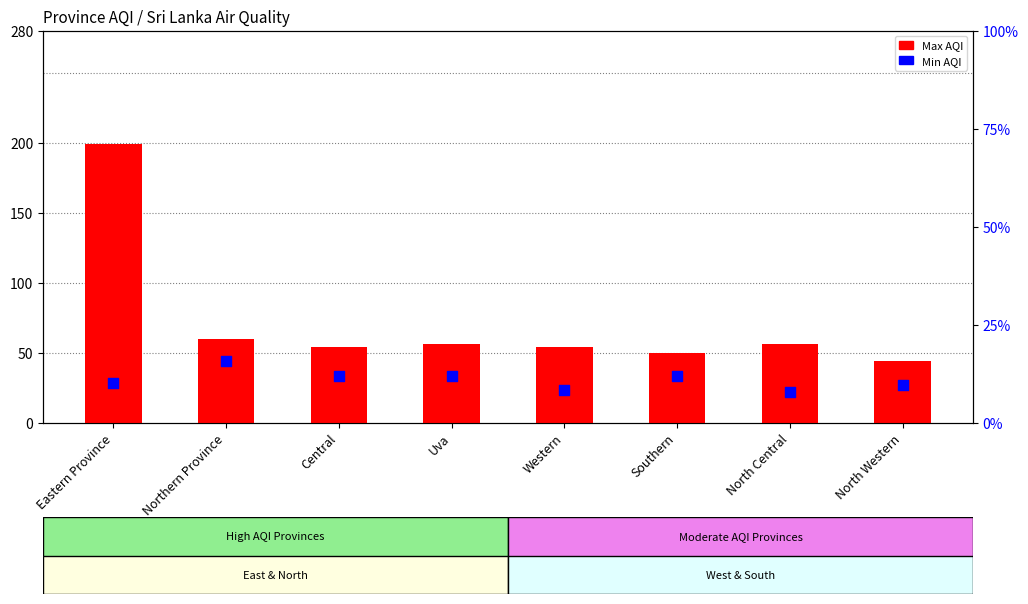

Which series contains the lowest Y value?

Min AQI